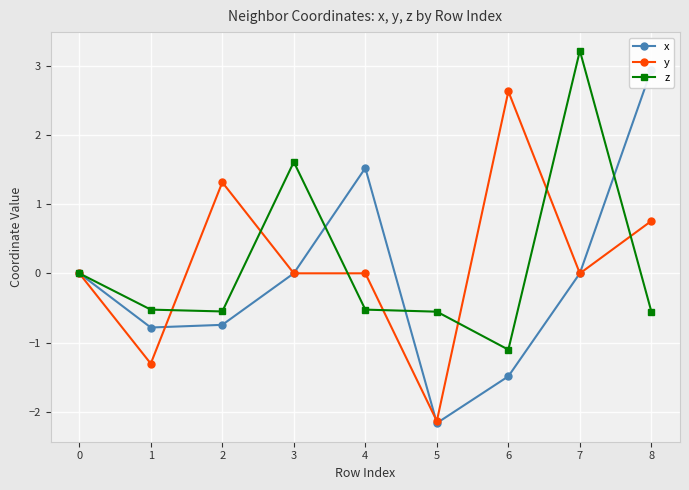

What are all the series names shown in the legend?

x, y, z